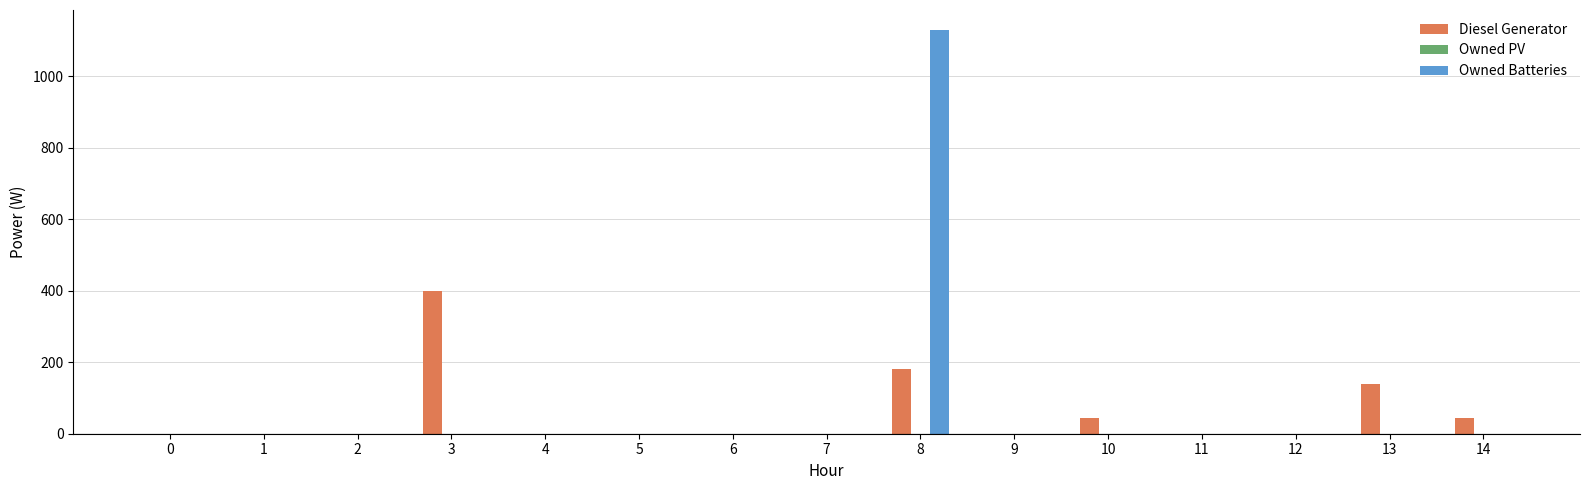

Is it true that Owned Batteries equals 644 at 9?

False